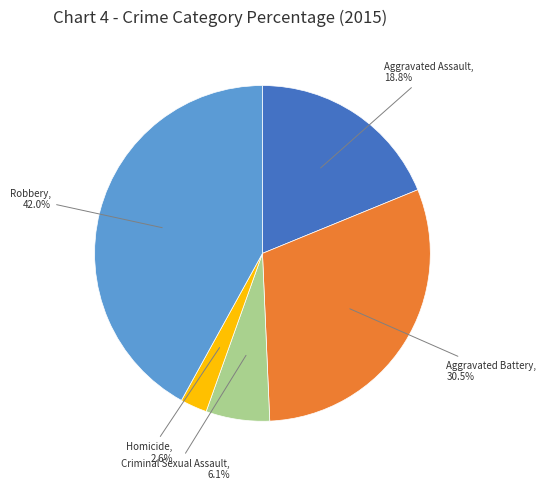

Is it true that Criminal Sexual Assault is 6% of the pie?

True